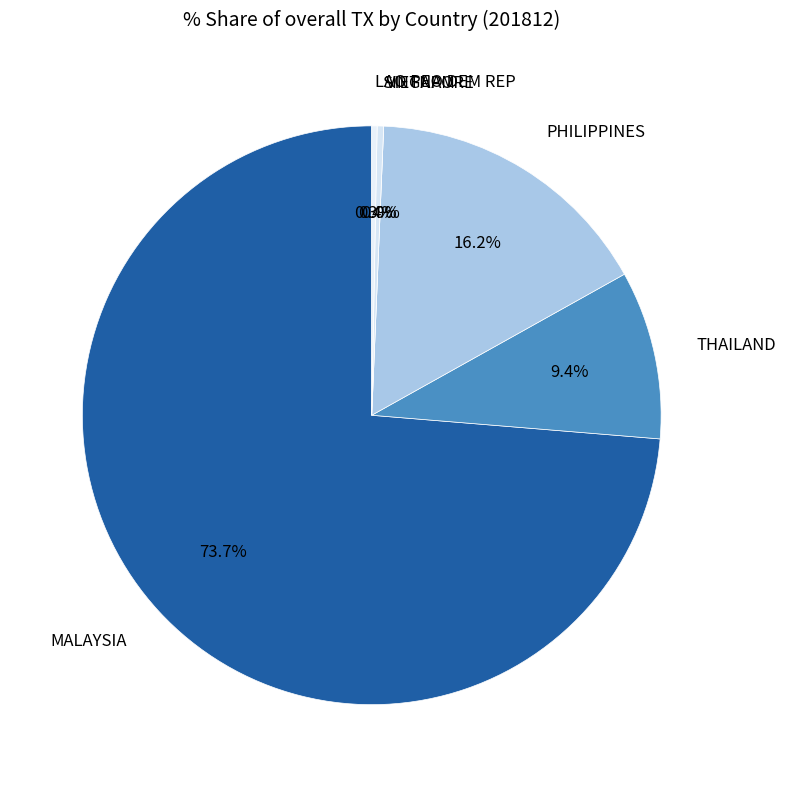

Which slice is the smallest?

VIETNAM